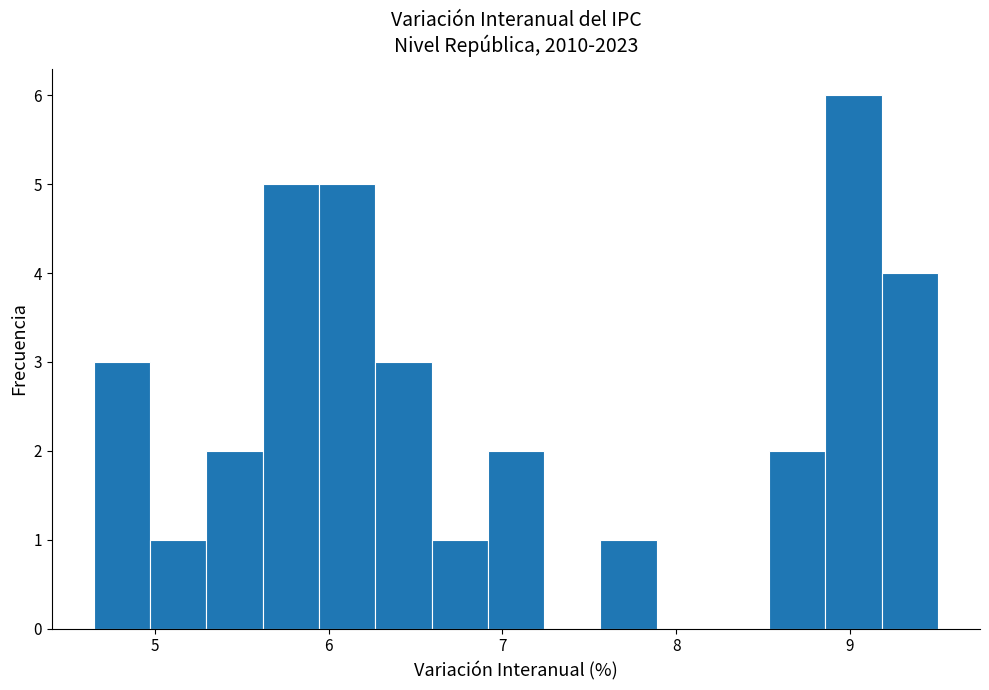

Read against the x-axis, roughly where is the centre of the tallest bar?

9.0